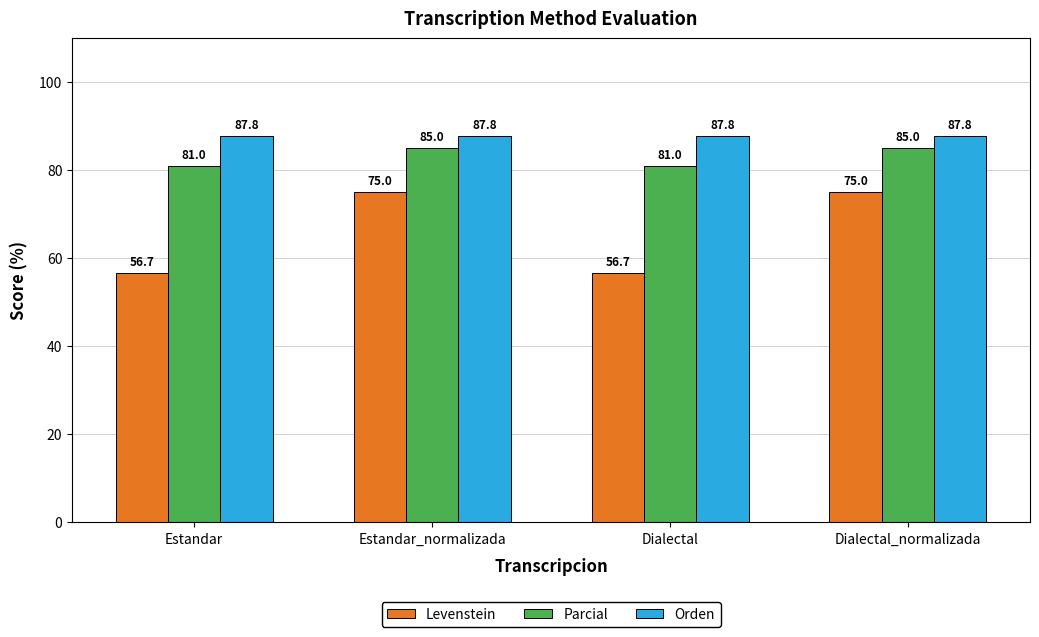

What is the highest value of the Parcial series?

85.0